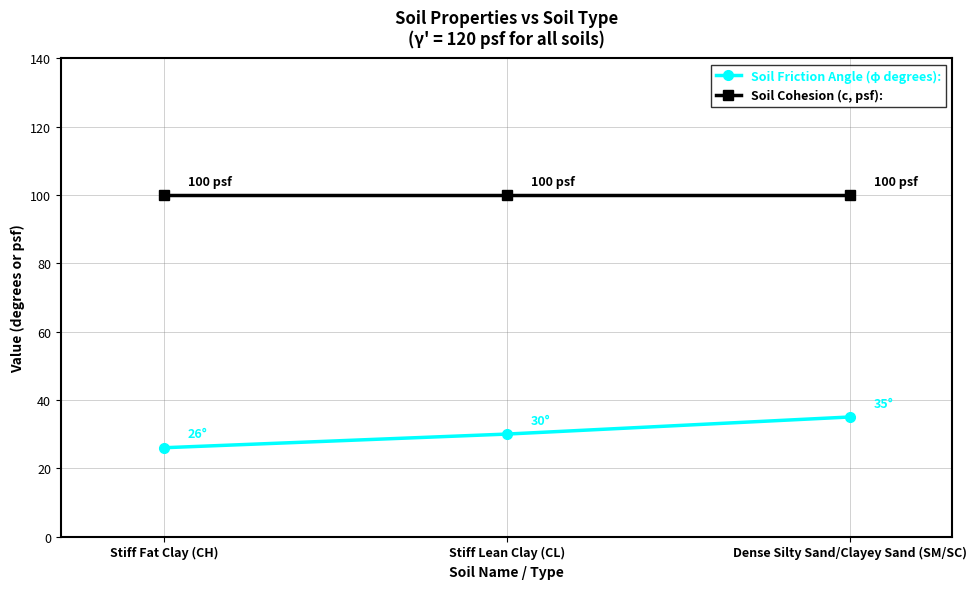

Reading left to right, what are all the values shown in this chart?

Soil Friction Angle (φ degrees):: Stiff Fat Clay (CH)=26	Stiff Lean Clay (CL)=30	Dense Silty Sand/Clayey Sand (SM/SC)=35
Soil Cohesion (c, psf):: Stiff Fat Clay (CH)=100	Stiff Lean Clay (CL)=100	Dense Silty Sand/Clayey Sand (SM/SC)=100